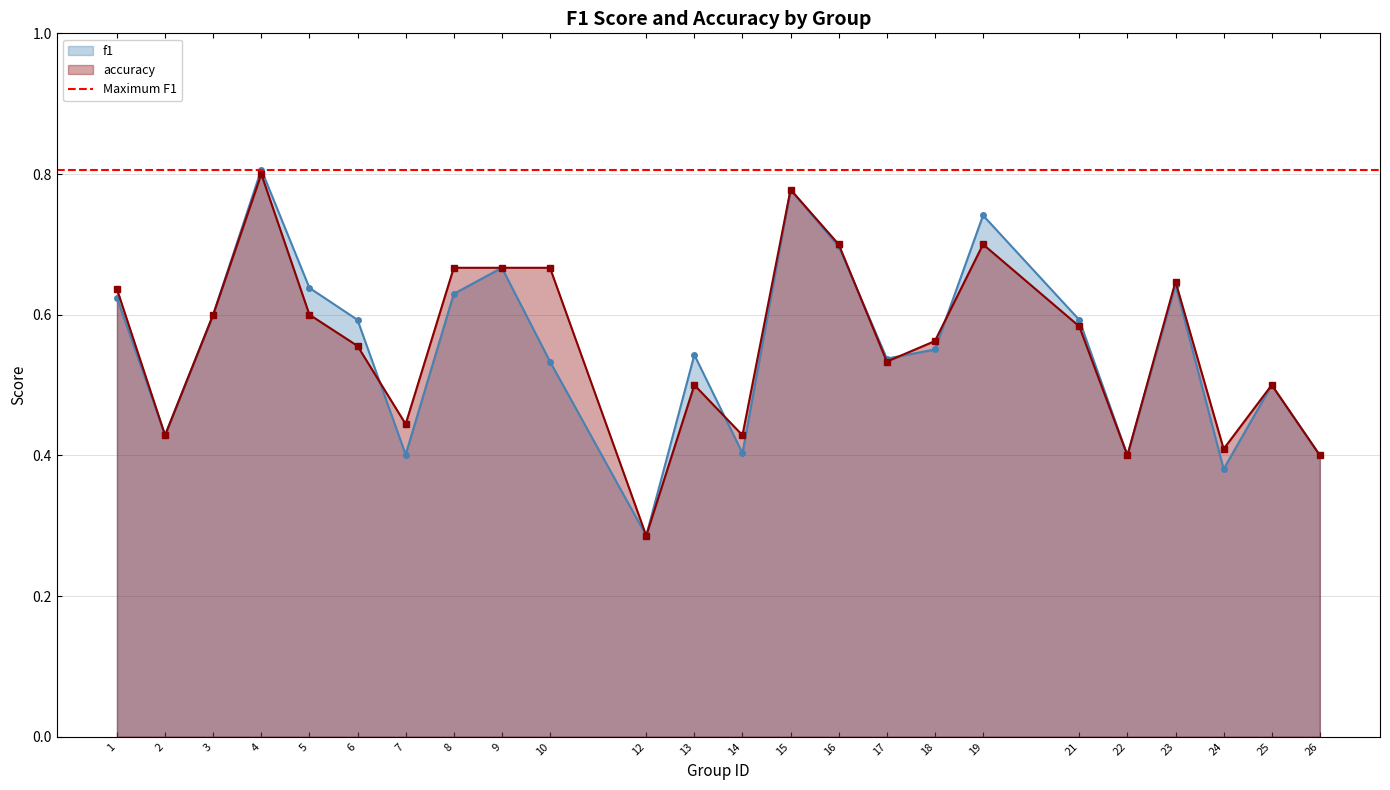

What is the difference between the maximum and minimum values in the f1 series?

0.5